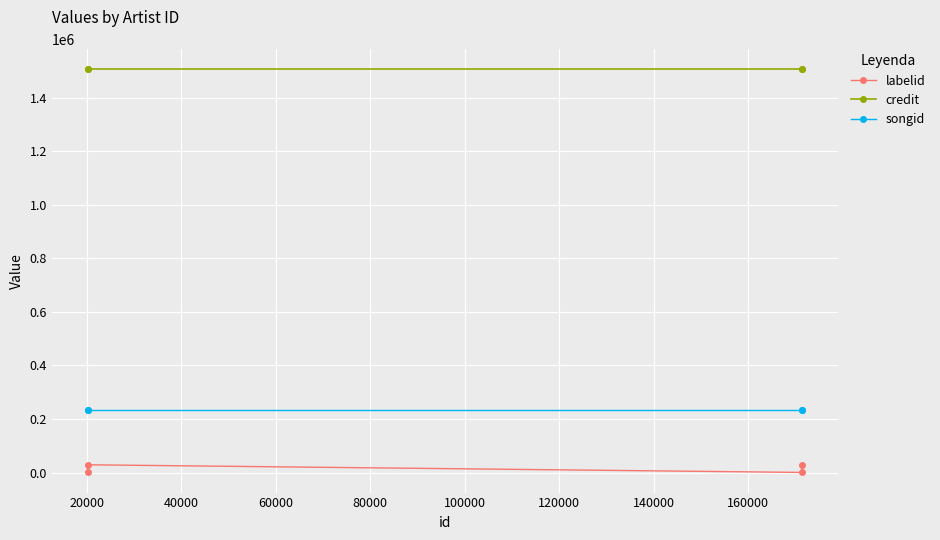

What are all the series names shown in the legend?

labelid, credit, songid